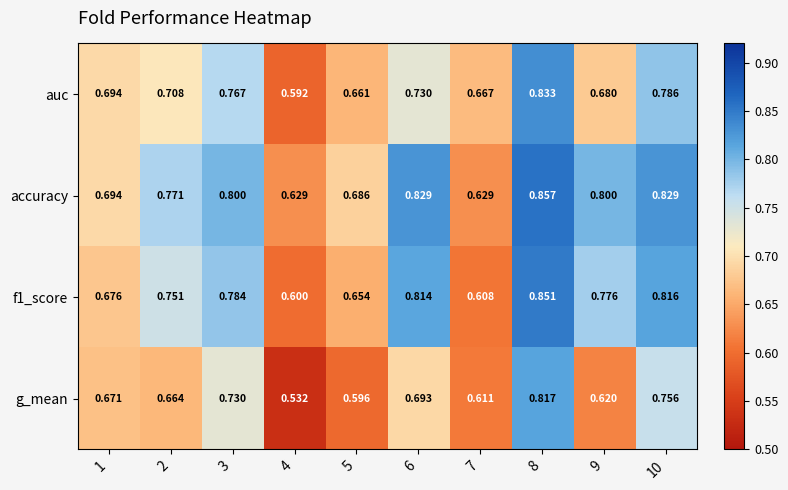

Which series has the largest range (max minus min)?

g_mean